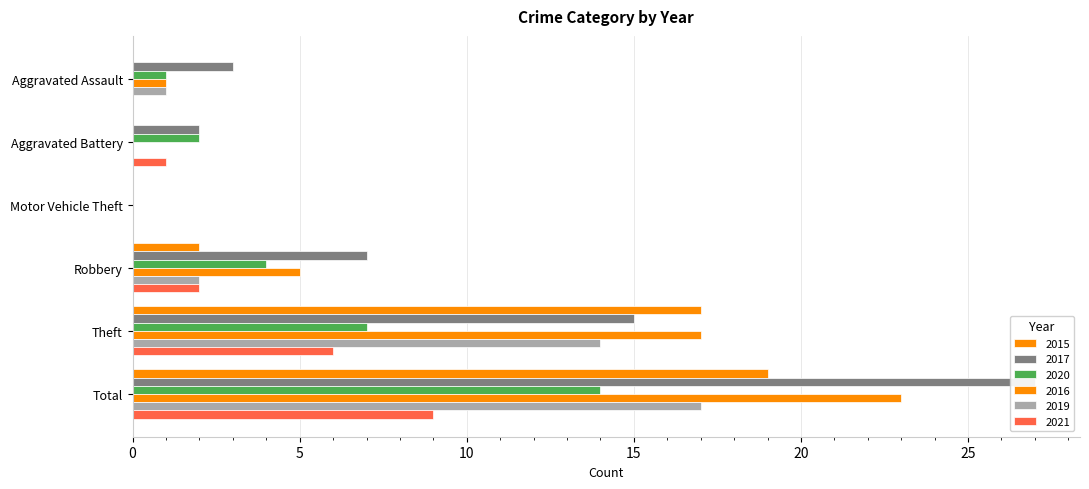

Is the value of 2021 at Aggravated Battery greater than the value of 2017 at Theft?

No